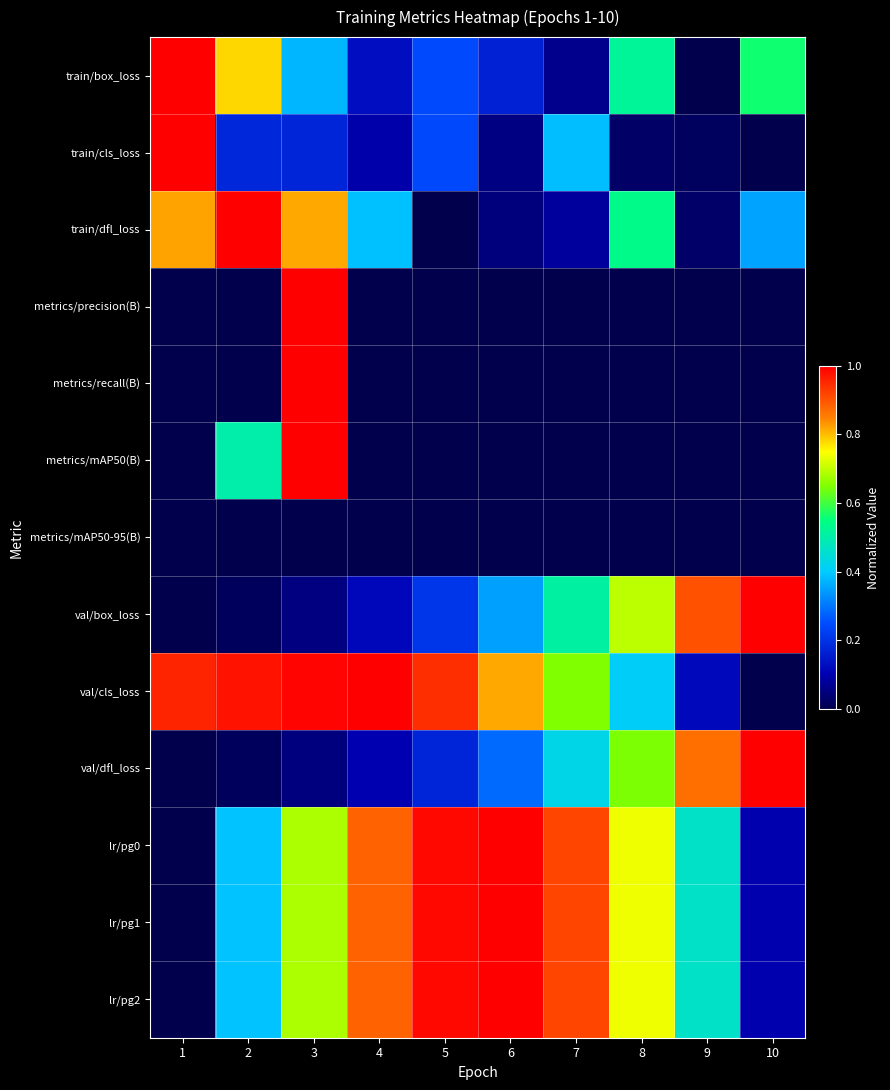

At which category is the sum across all series the highest?

3